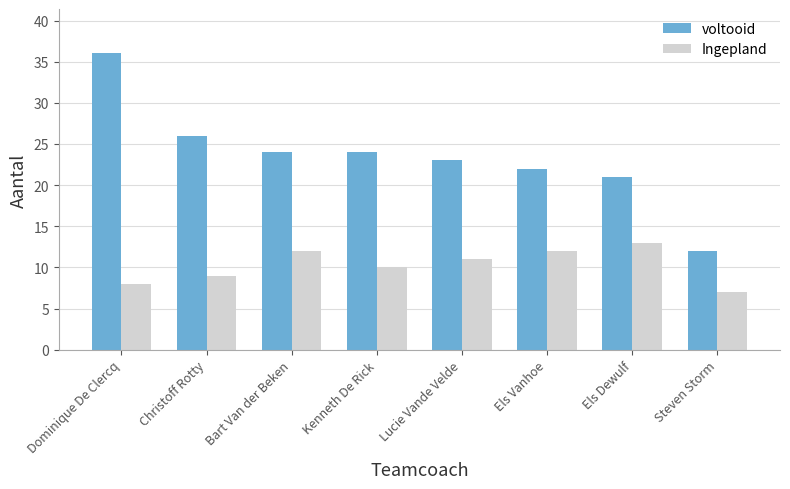

What is the difference between the highest and lowest values at Steven Storm?

5